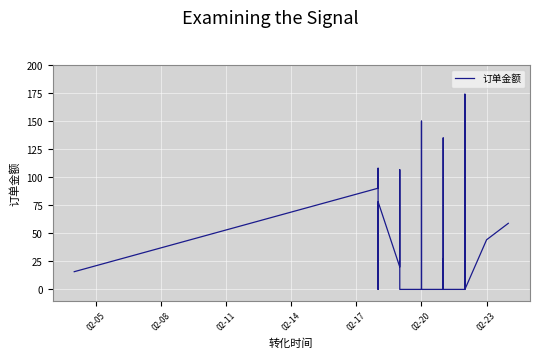

What is the difference between the second highest and minimum values?

150.0